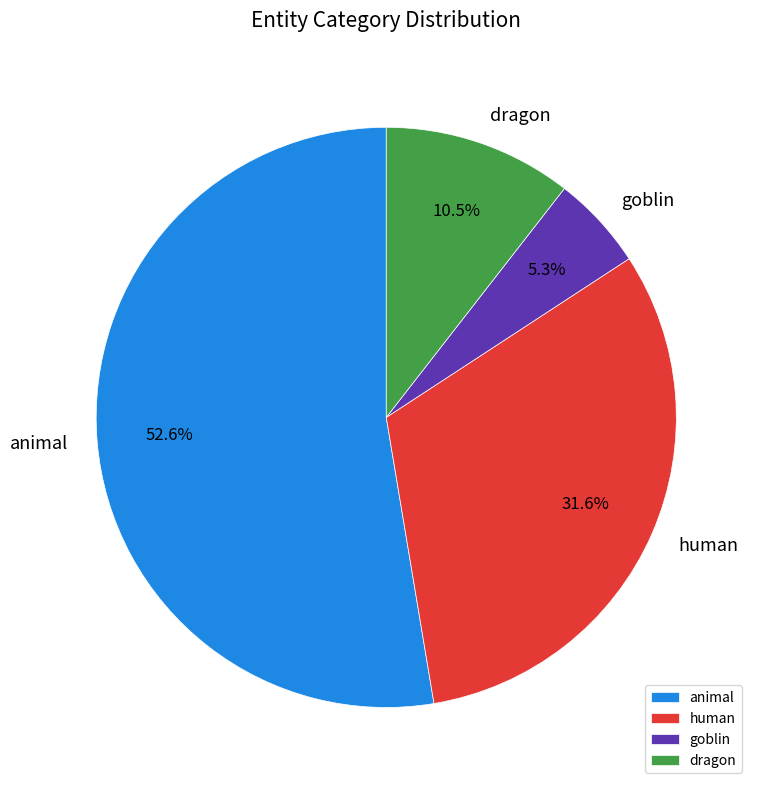

How many slices are in this pie chart?

4